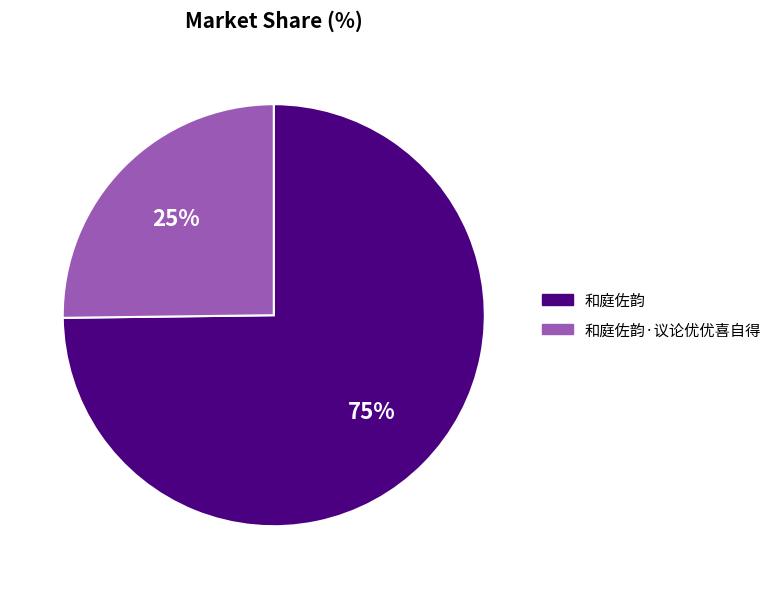

What is the ratio of the value at 和庭佐韵 to the value at 和庭佐韵·议论优优喜自得?

3.0